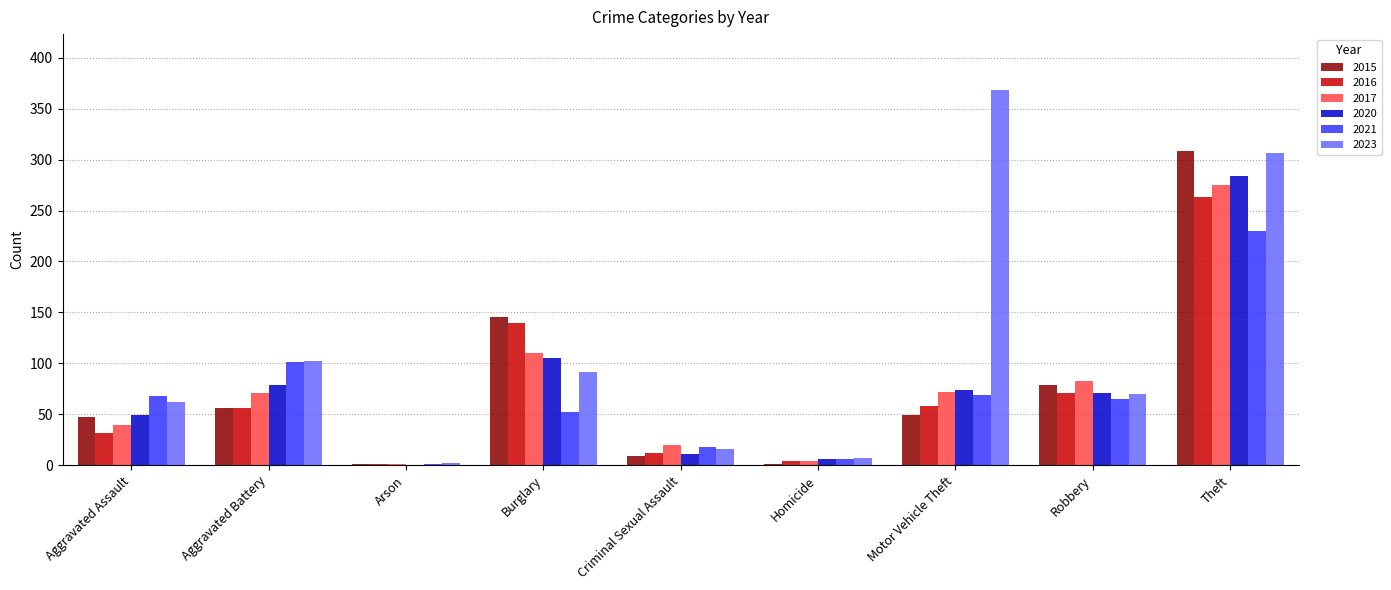

At which label does 2015 reach its peak?

Theft